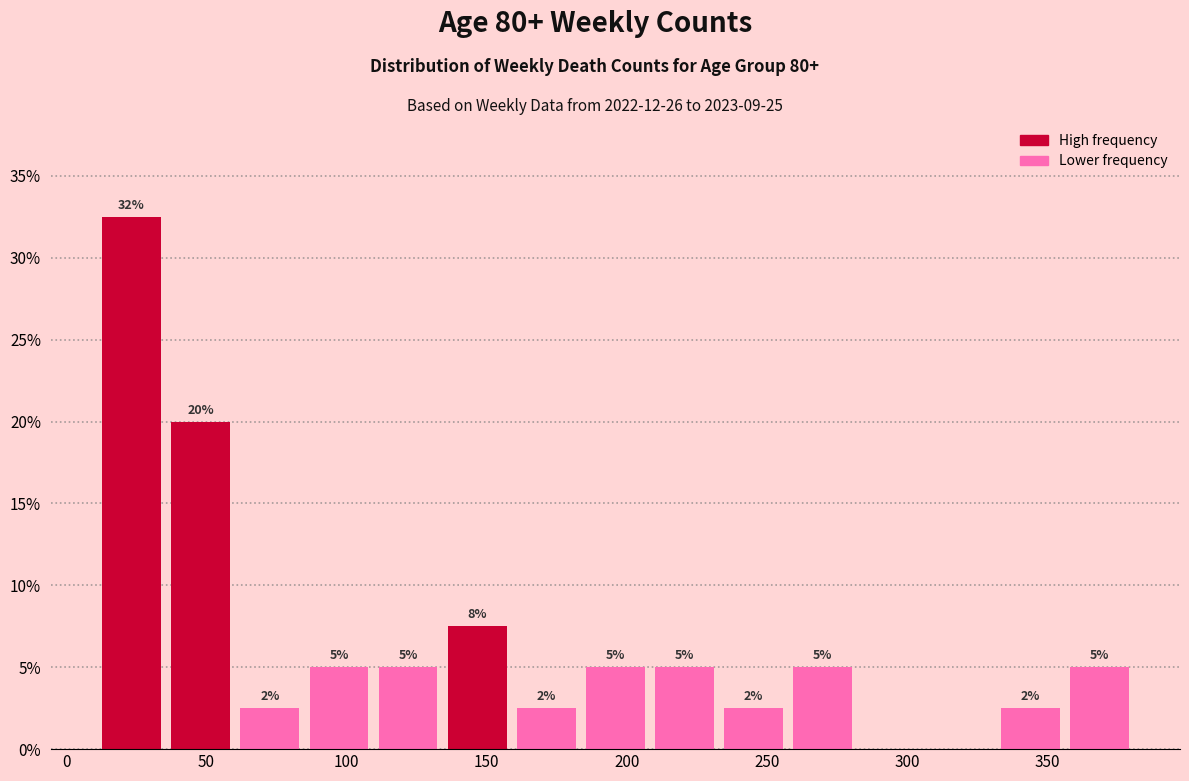

Which range on the x-axis has the tallest bar?

10 to 35